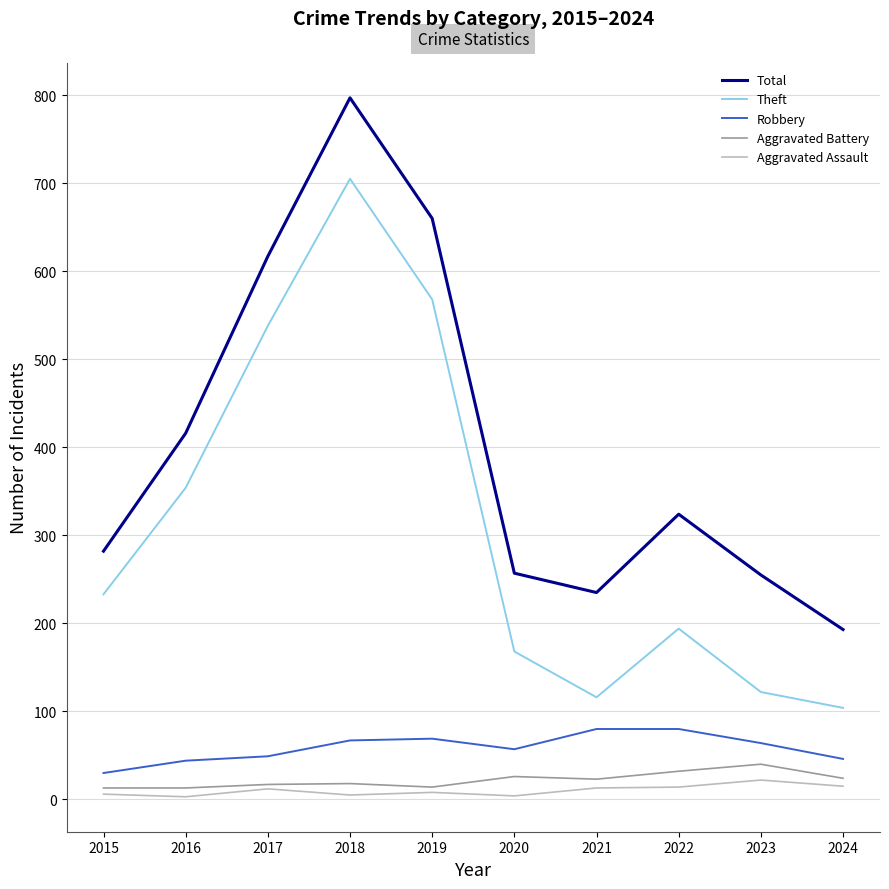

How many distinct data groups are displayed?

5